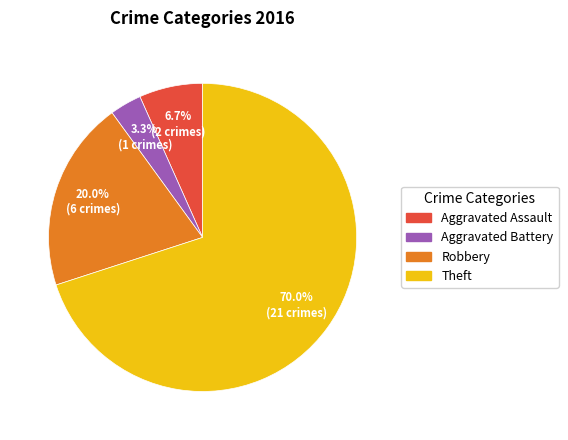

Is there any slice that represents more than half of the pie?

Yes